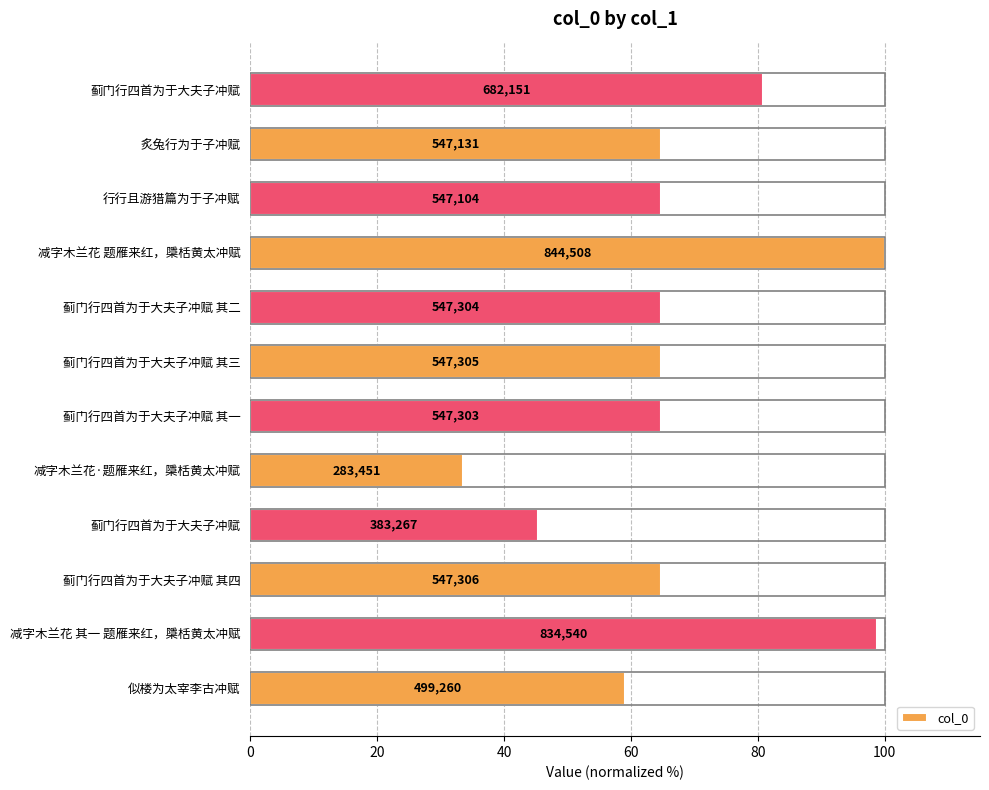

How many bars are there in total?

12